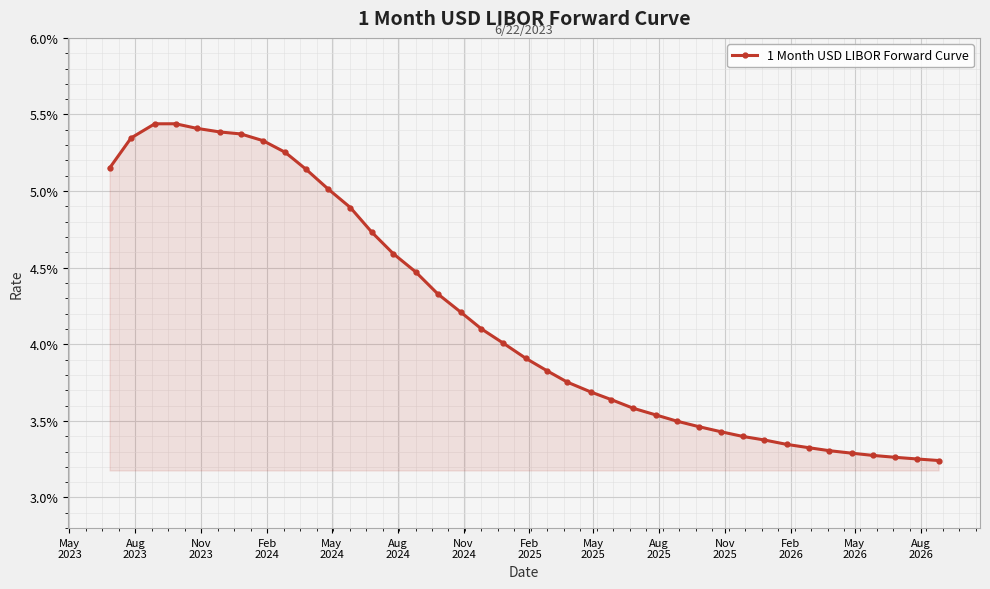

Reading left to right, extract all data points from this chart.

0.1	0.1	0.1	0.1	0.1	0.1	0.1	0.1	0.1	0.1	0.1	0.0	0.0	0.0	0.0	0.0	0.0	0.0	0.0	0.0	0.0	0.0	0.0	0.0	0.0	0.0	0.0	0.0	0.0	0.0	0.0	0.0	0.0	0.0	0.0	0.0	0.0	0.0	0.0